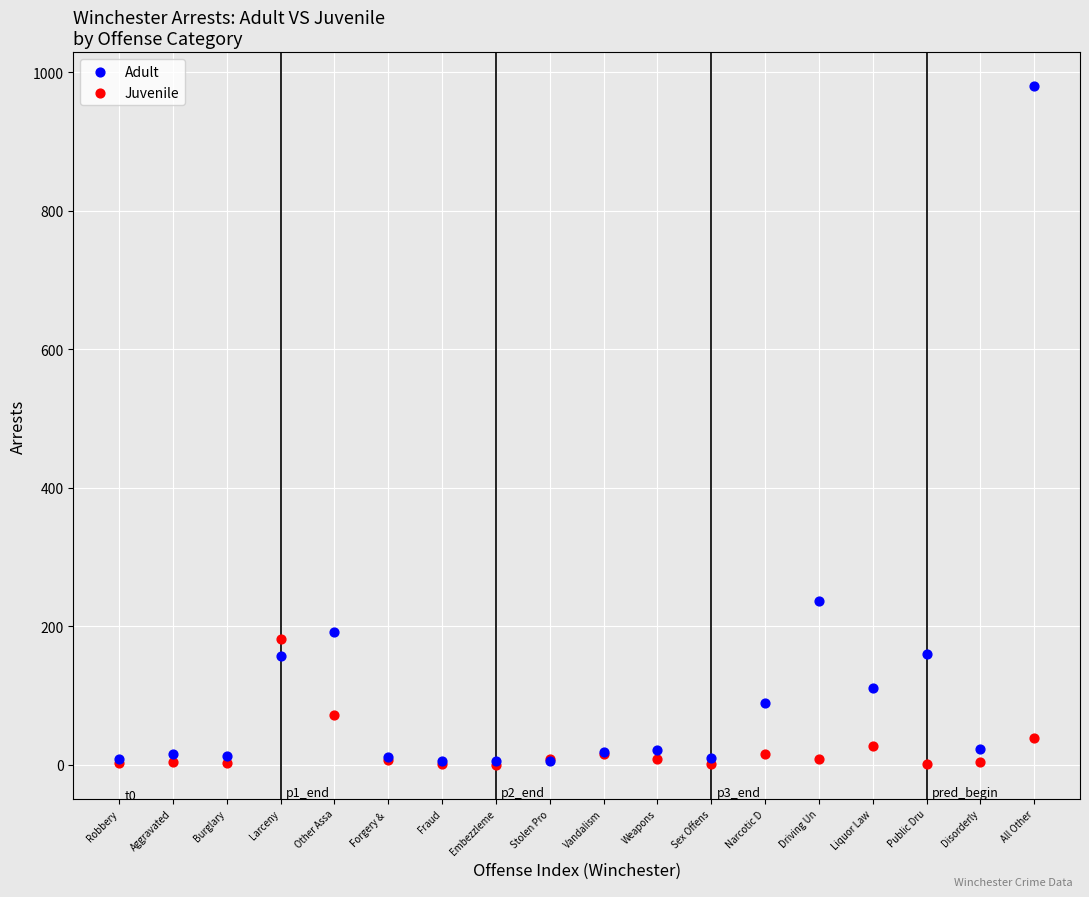

In the Adult series, what Y value is closest to 492?

237